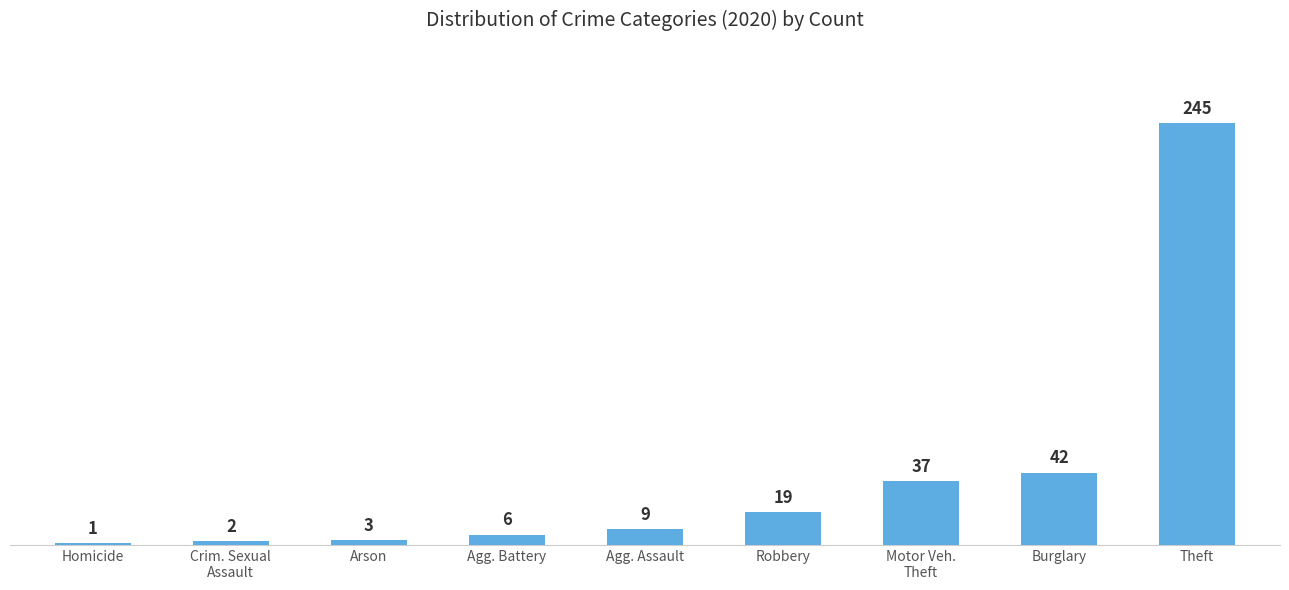

What position from the left is Agg. Assault?

5